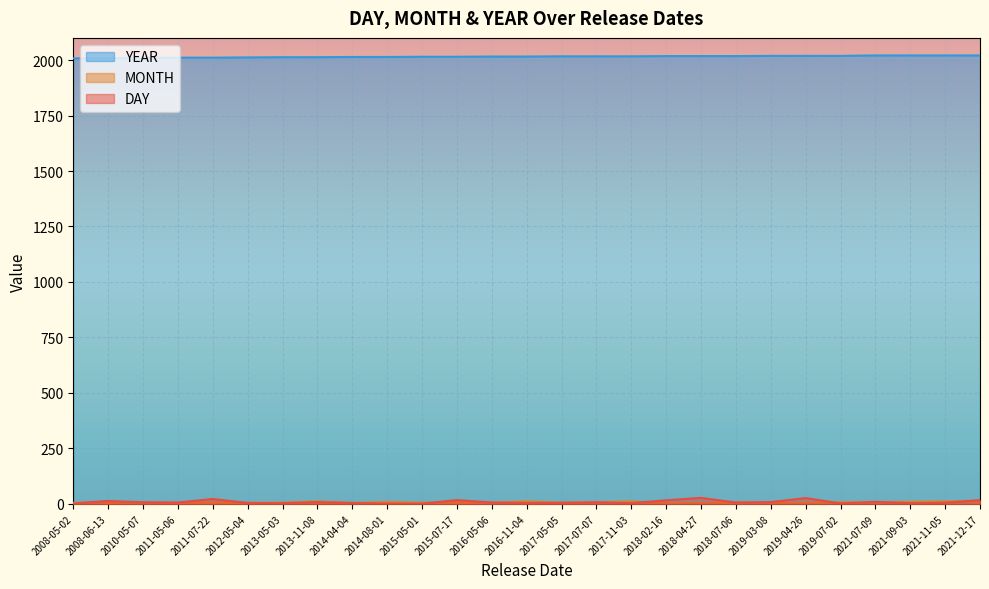

True or false: YEAR has more than 2 points higher than both neighbors.

False